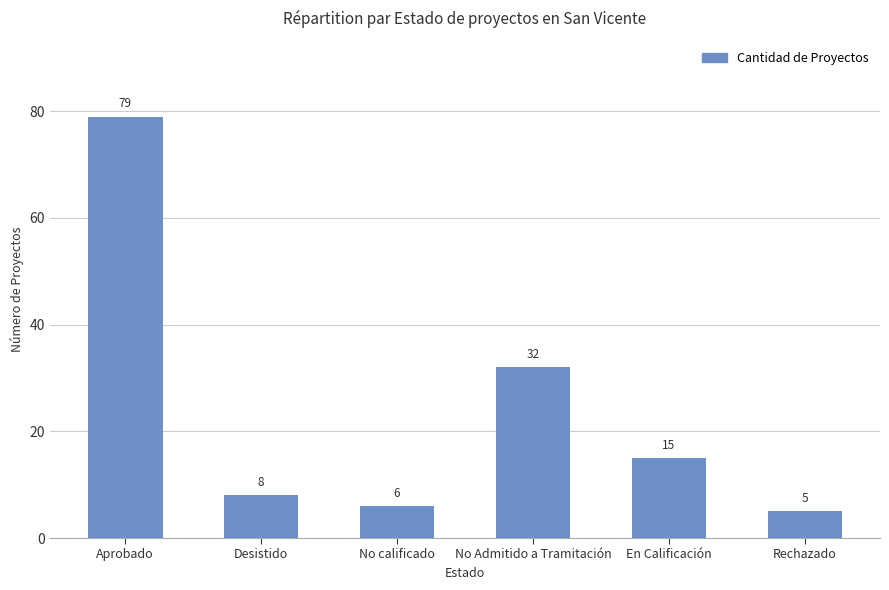

Reading left to right, transcribe all the data shown in this chart.

Aprobado=79	Desistido=8	No calificado=6	No Admitido a Tramitación=32	En Calificación=15	Rechazado=5